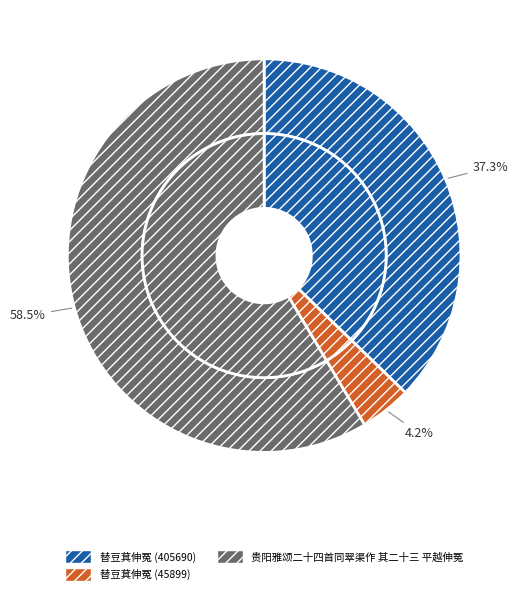

Is the sum of 贵阳雅颂二十四首同翠渠作 其二十三 平越伸冤 and 替豆萁伸冤 (45899) greater than half?

Yes